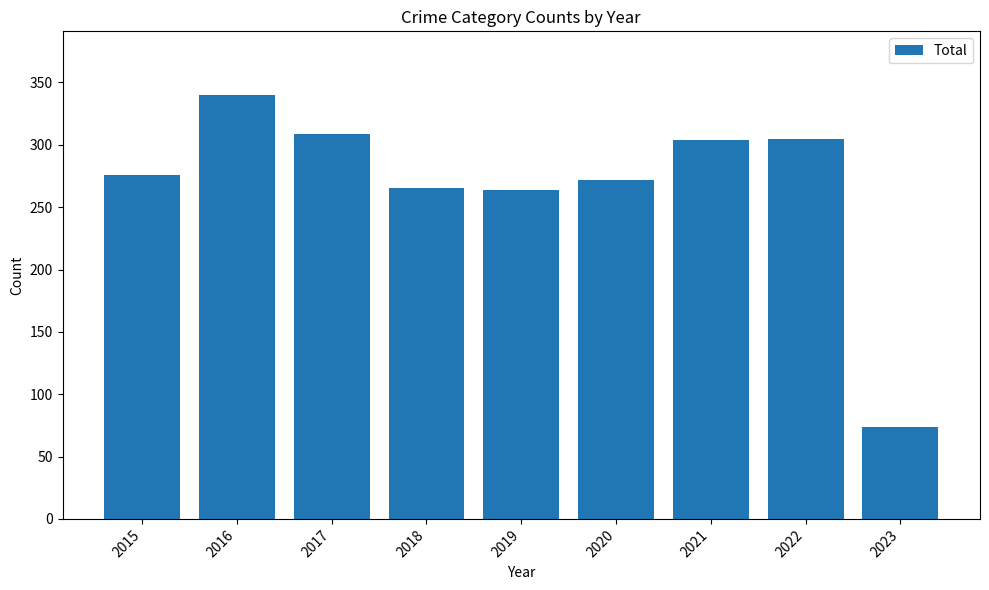

What value does the data have at 2020, to the nearest 5?

270